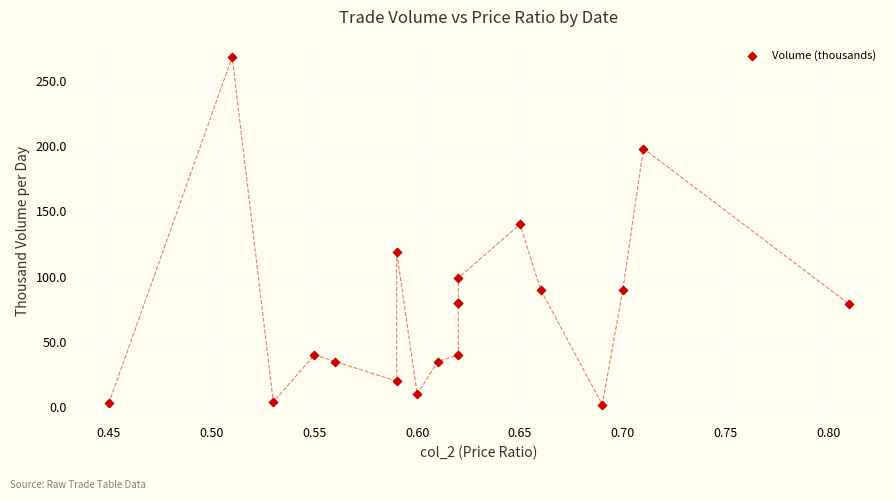

What Y value in the scatter plot is closest to 135?

140